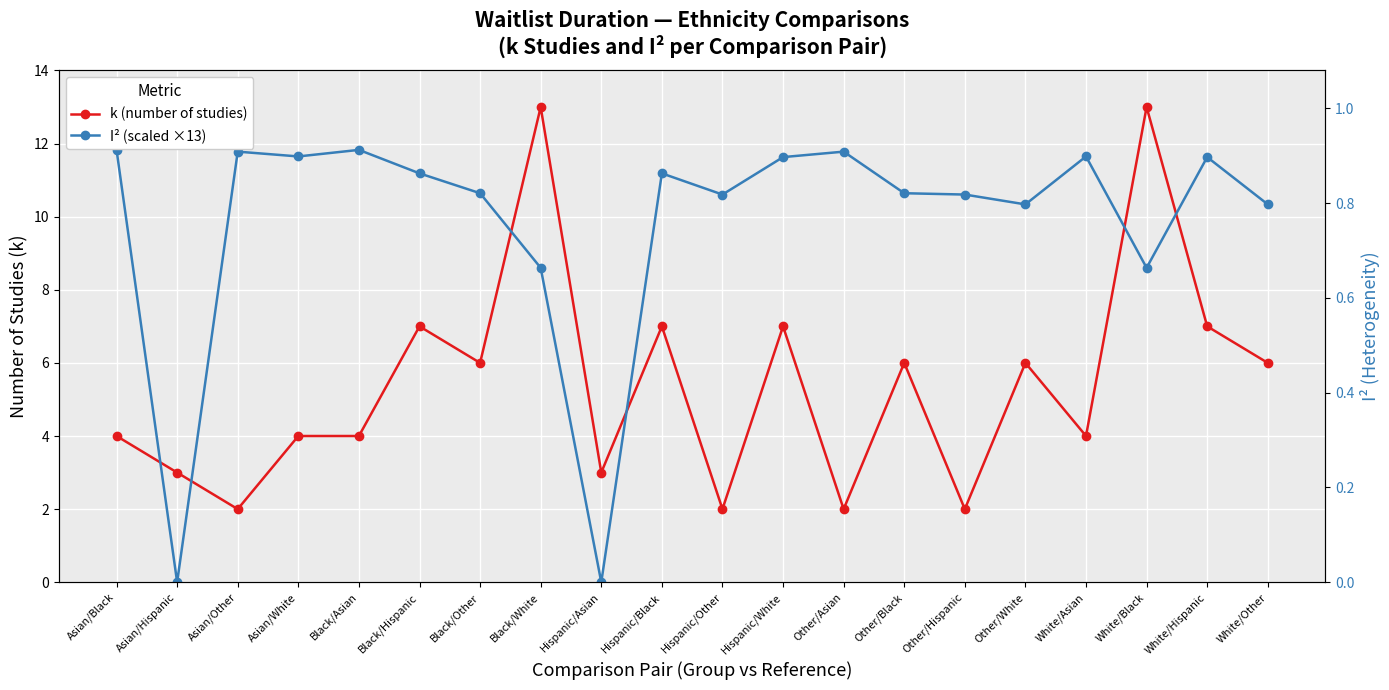

At which label is k (number of studies) closest to 7?

Black/Hispanic